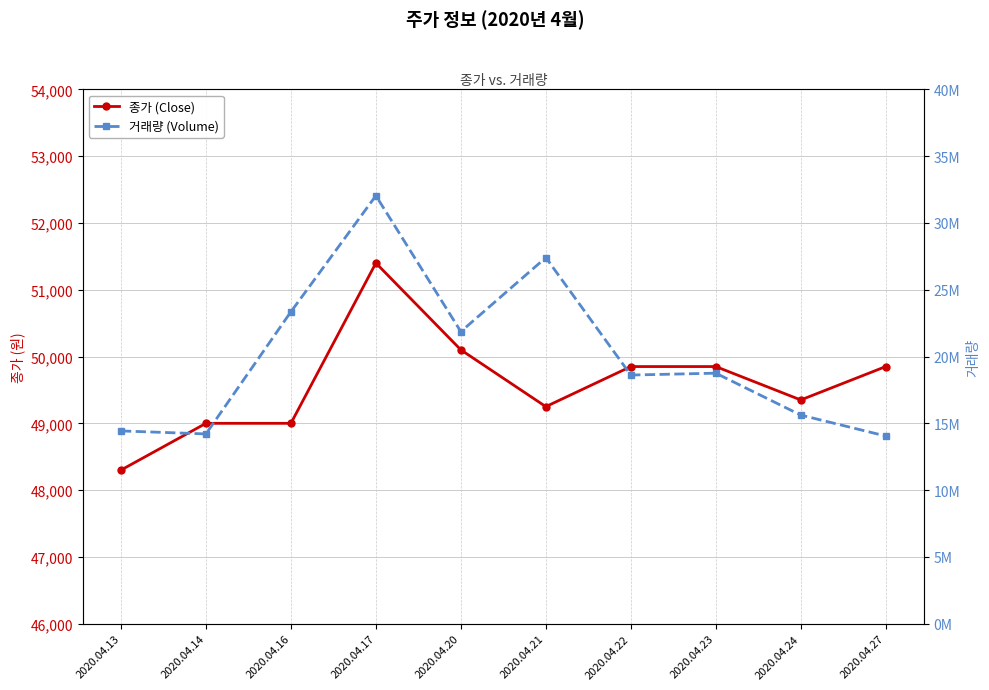

Is it true that 거래량 (Volume) equals 18613864 at 2020.04.22?

True